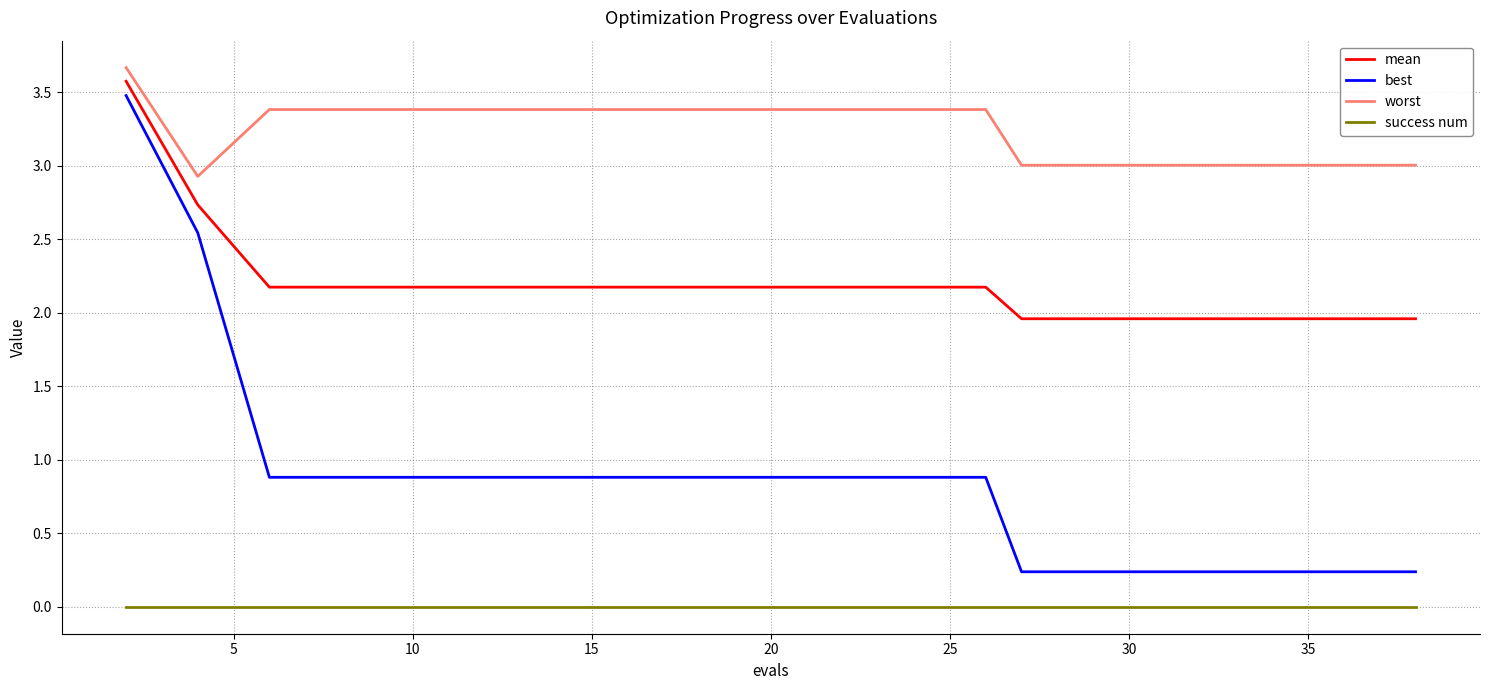

Rank the series by their average value, from highest to lowest.

worst, mean, best, success num